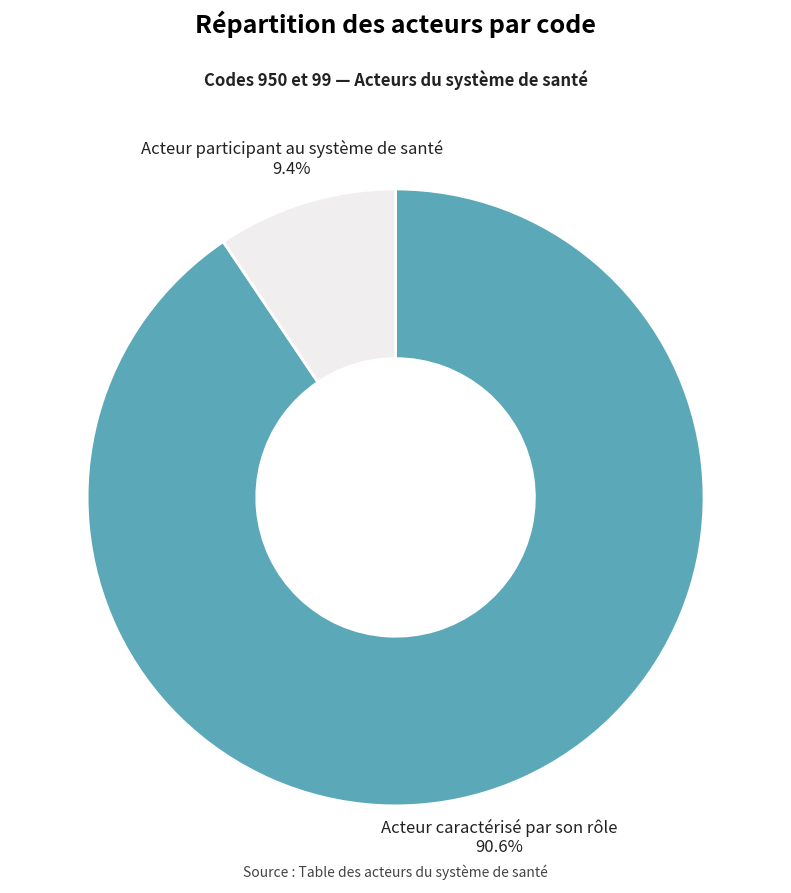

Does any single category account for the majority?

Yes